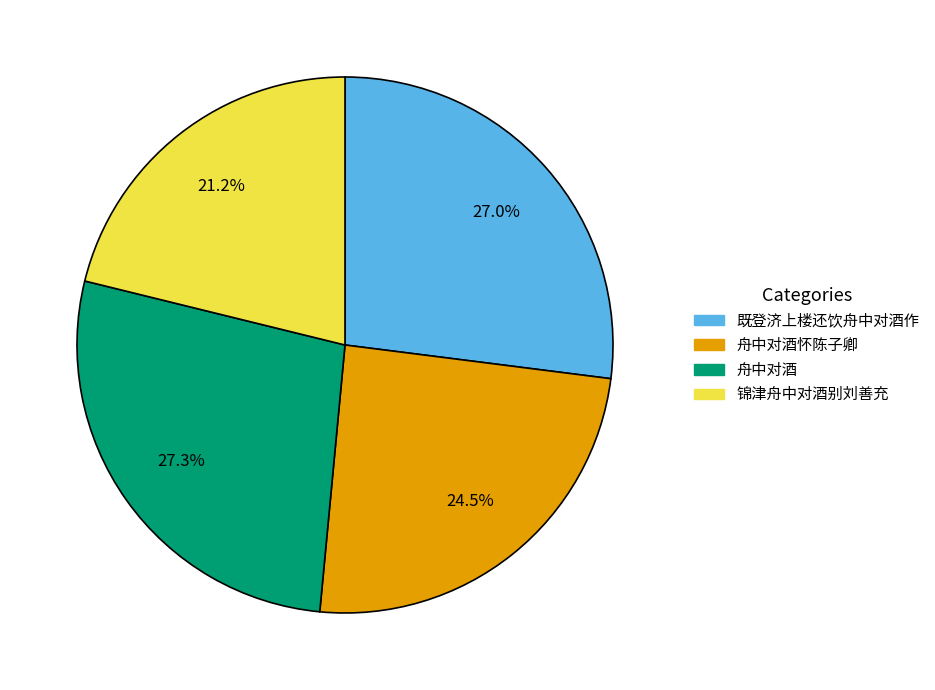

Is there any slice that represents more than half of the pie?

No